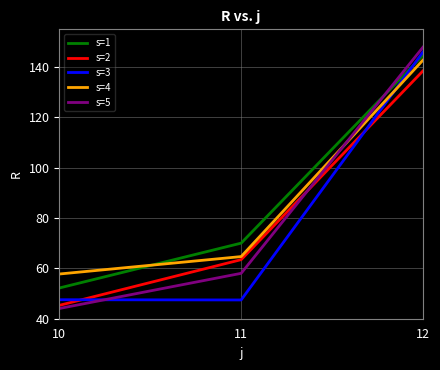

How many distinct data groups are displayed?

5